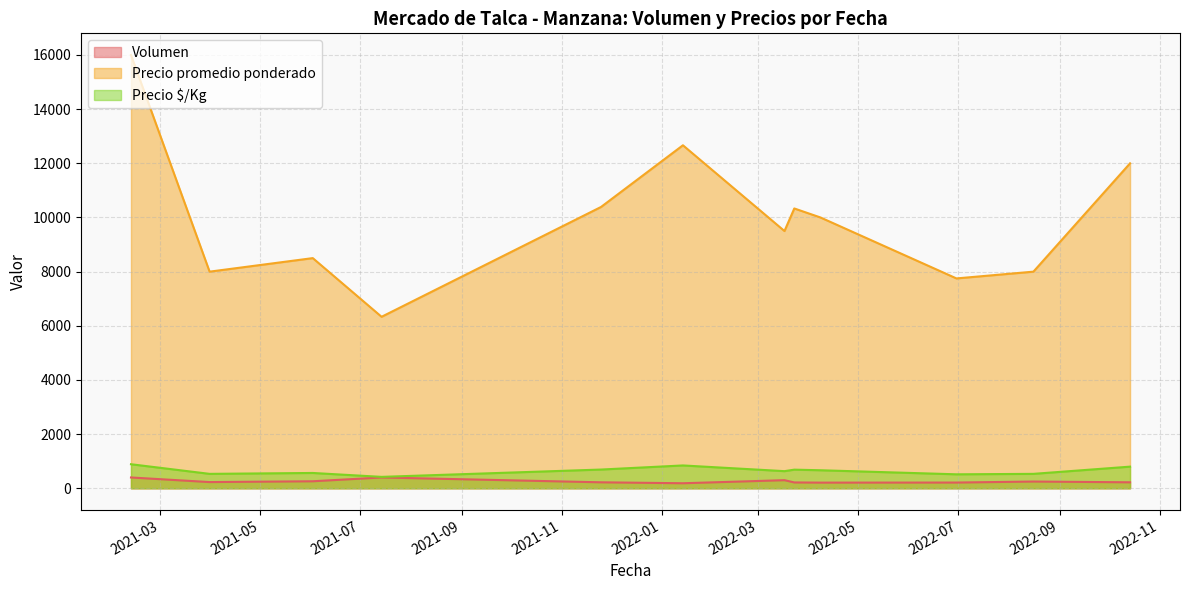

What is the difference between the maximum and minimum values in the Volumen series?

213.3